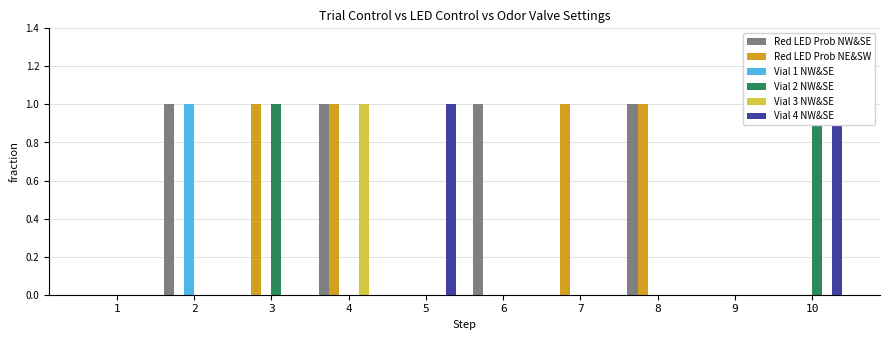

Where is Vial 2 NW&SE nearest to the value 0?

1